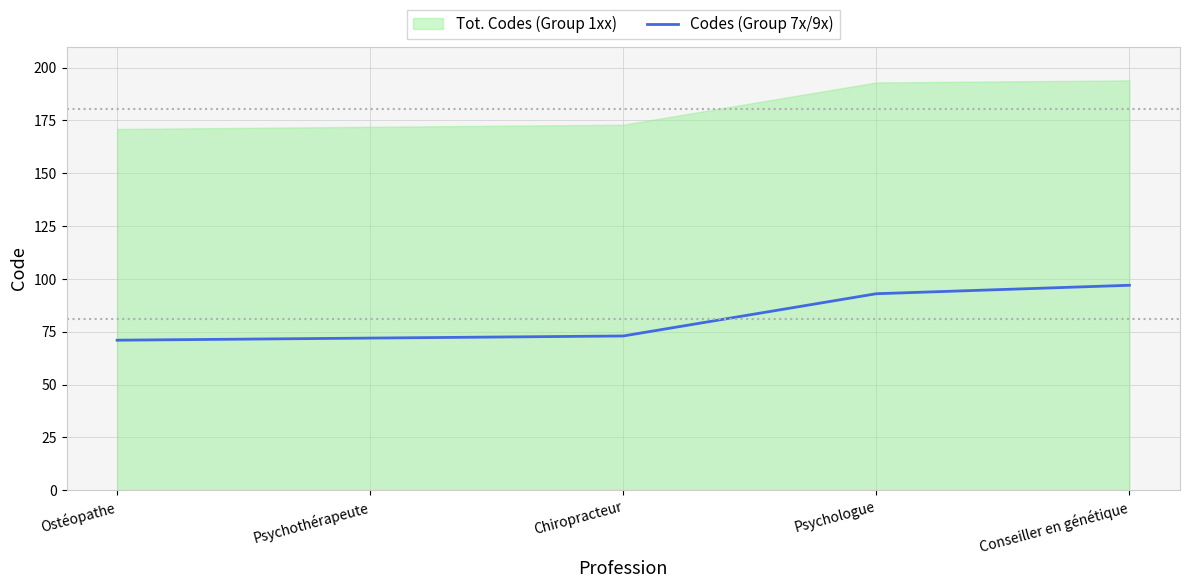

Where does the data first go above 73?

Psychologue